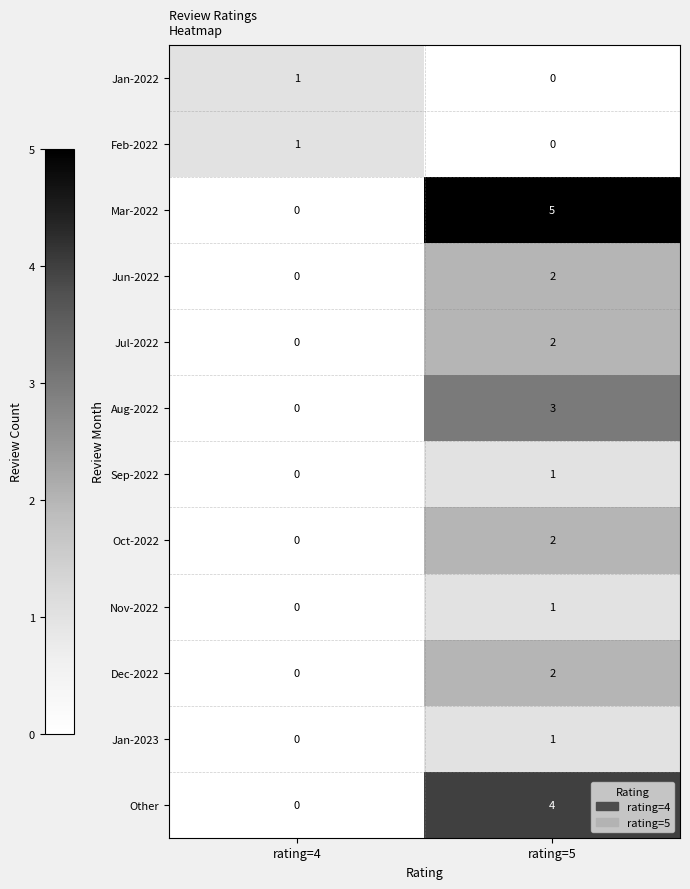

What is the sum of all Aug-2022 values?

3